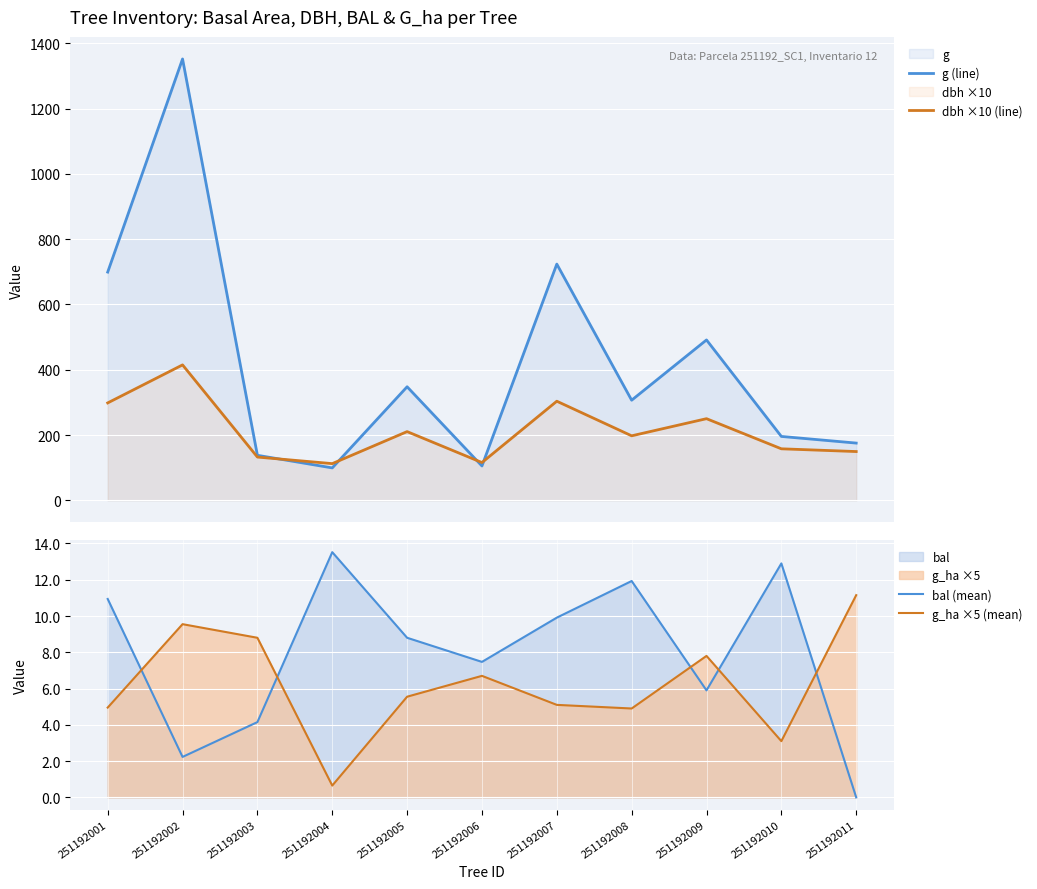

What are all the series names shown in the legend?

g (line), dbh ×10 (line), bal (mean), g_ha ×5 (mean)